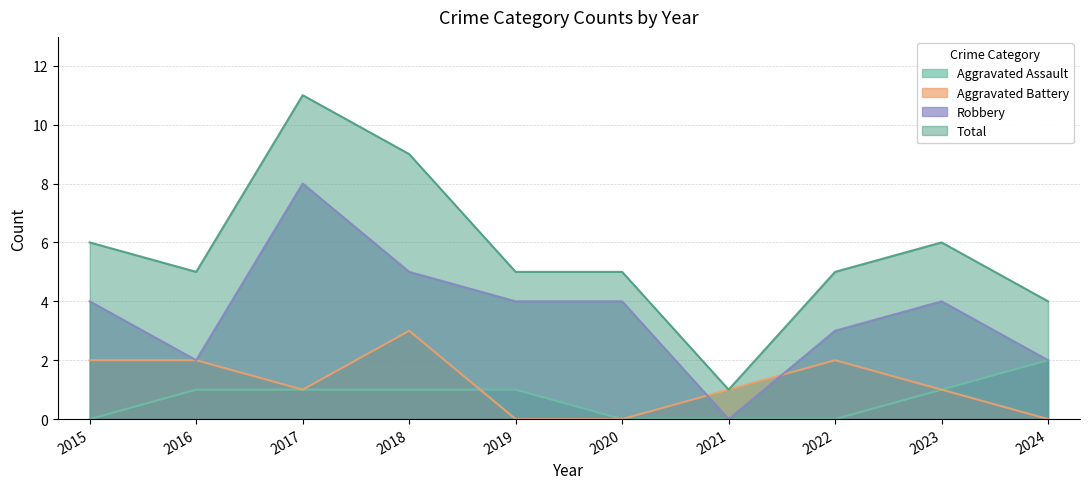

How many values in the Robbery series exceed 4?

2